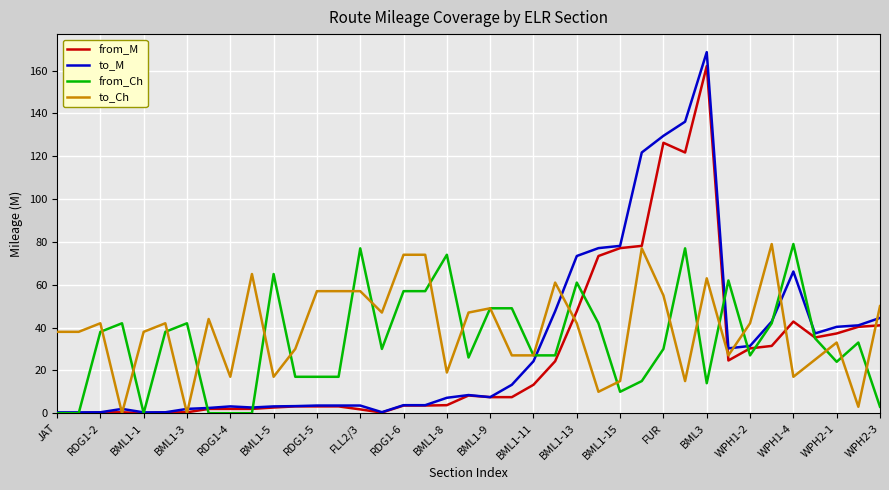

Which series has the largest range (max minus min)?

to_M